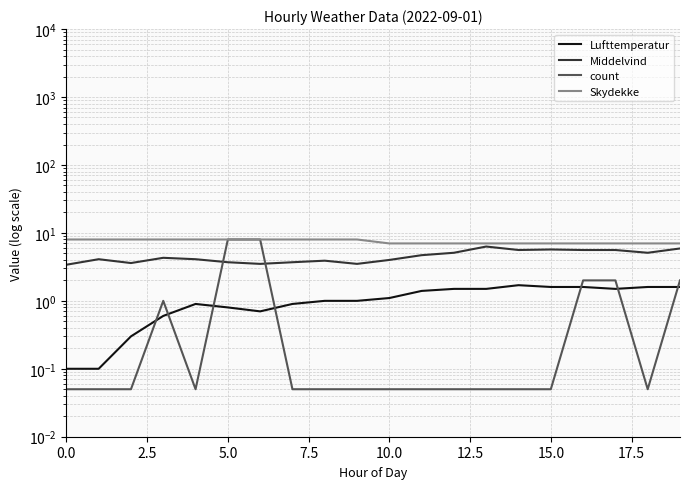

True or false: Skydekke and Middelvind intersect in this chart.

False